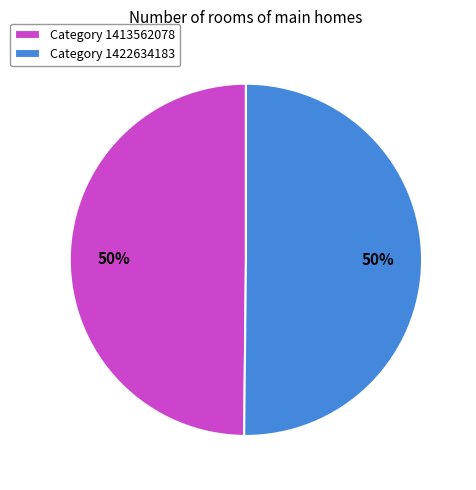

Is the sum of Category 1422634183 and Category 1413562078 greater than half?

Yes